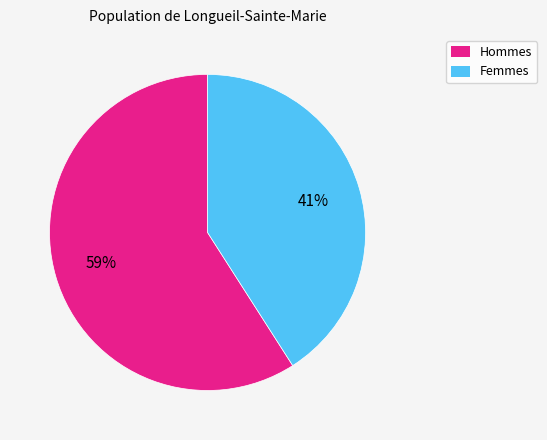

How many segments does this pie chart have?

2